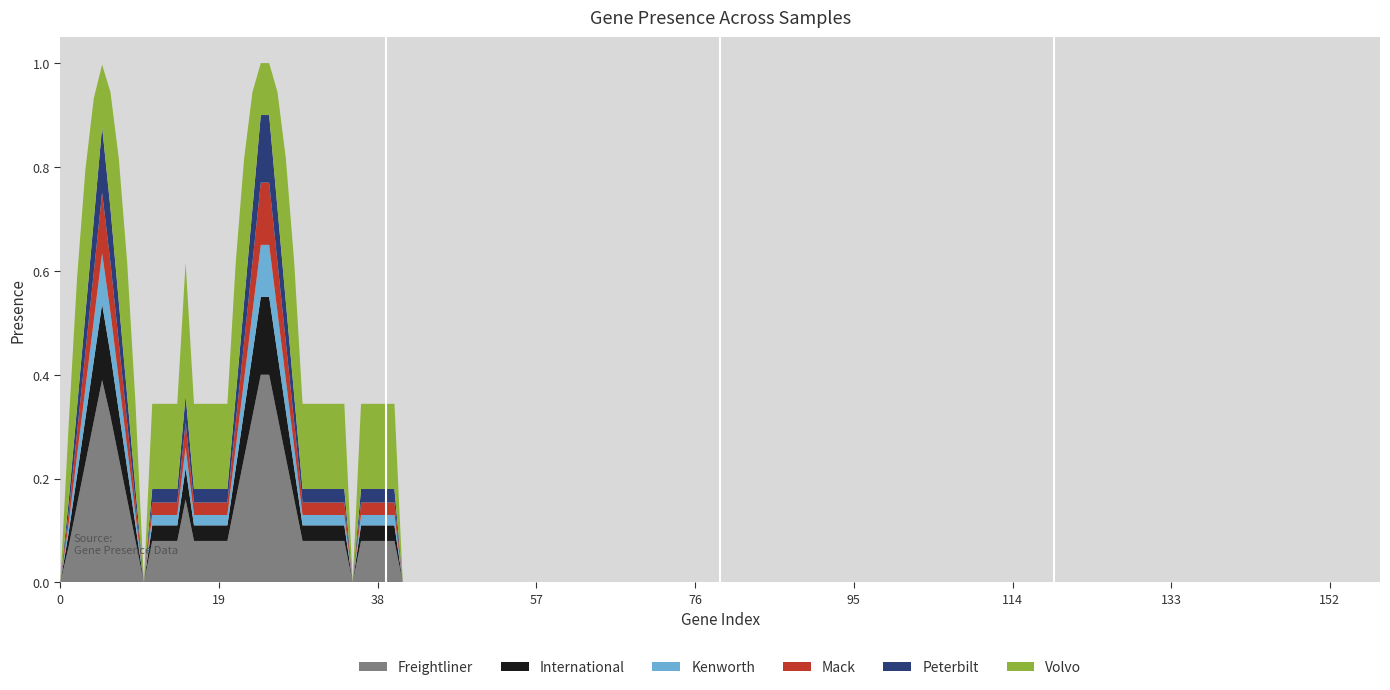

What is the highest value of the Freightliner series?

0.4